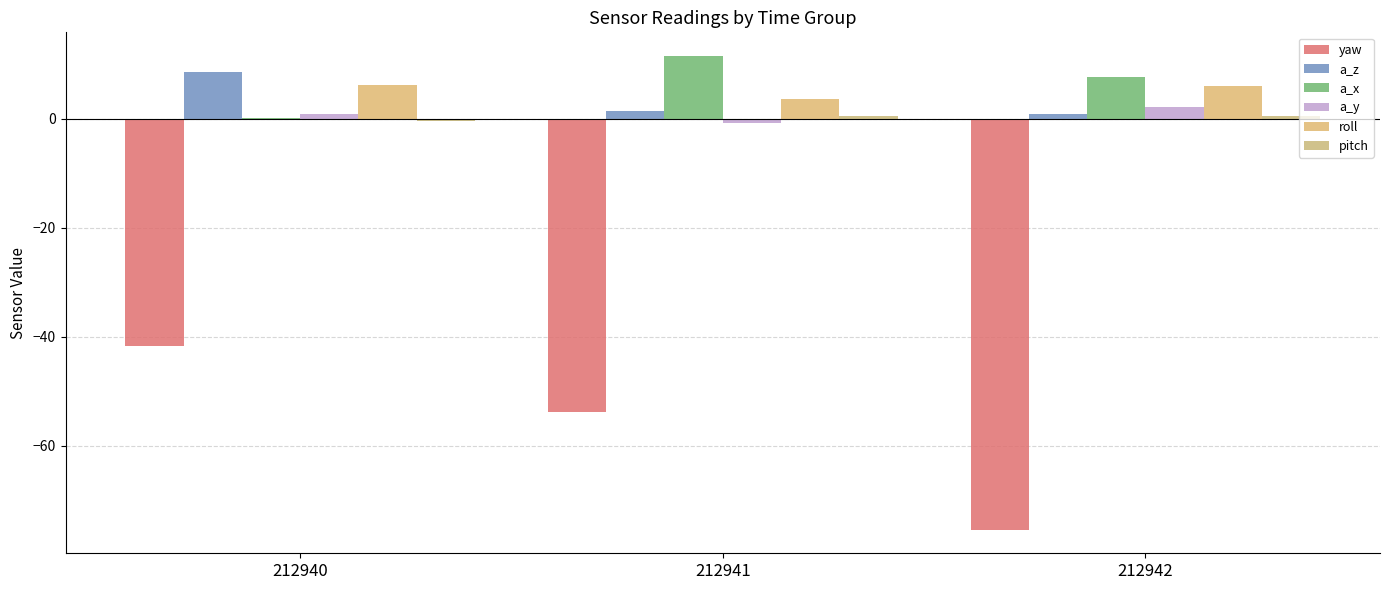

Count the number of data series in this chart.

6